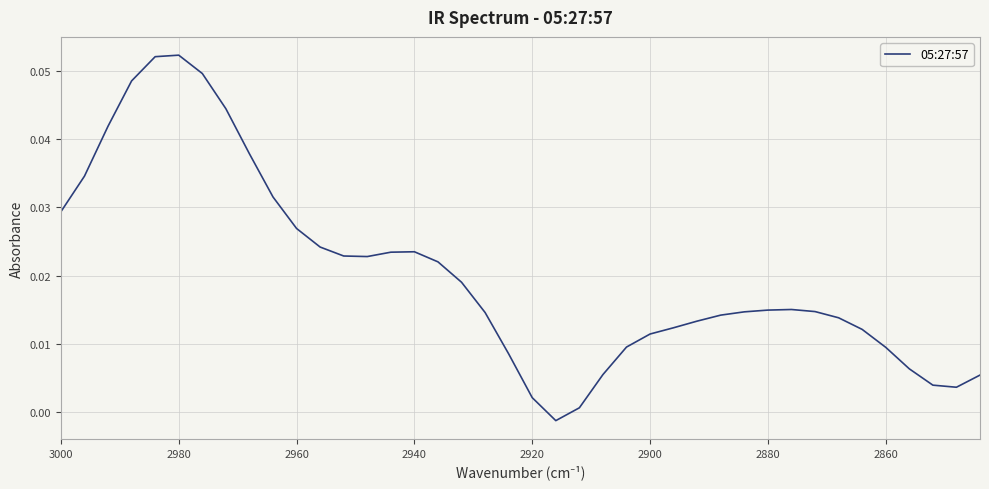

What is the difference between the maximum and minimum values?

0.1